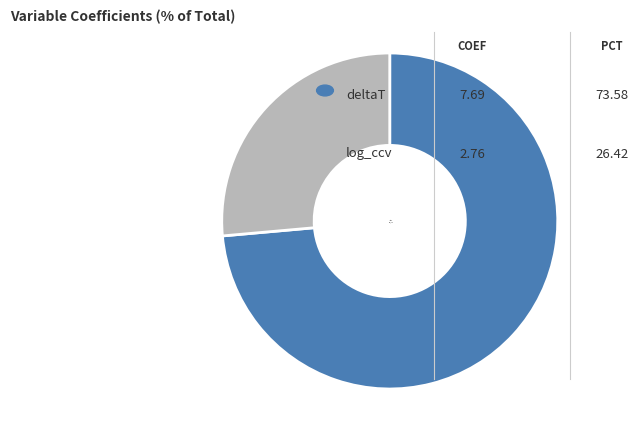

Which has a higher value, log_ccv or deltaT?

deltaT